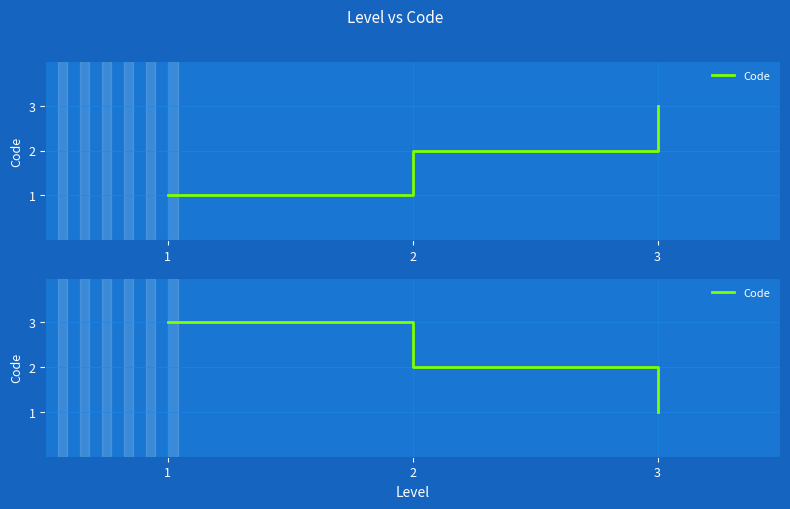

Rank the categories by value from lowest to highest.

3, 2, 1